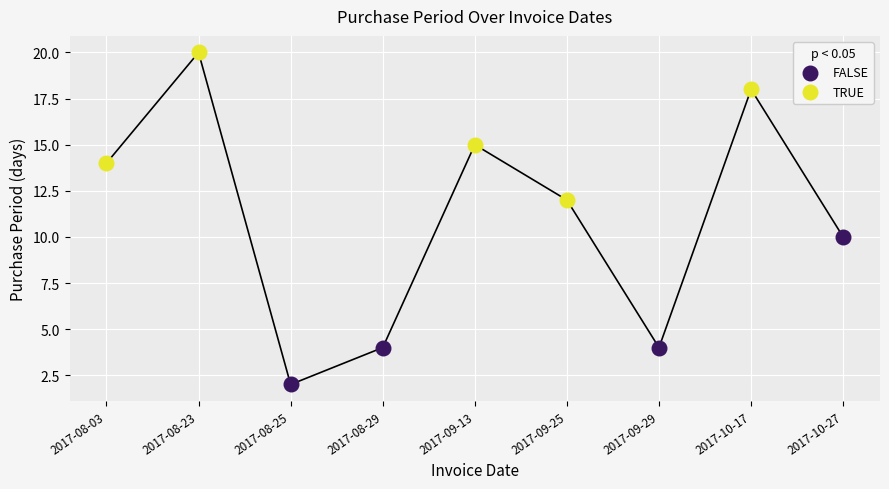

Which series contains the lowest Y value?

FALSE